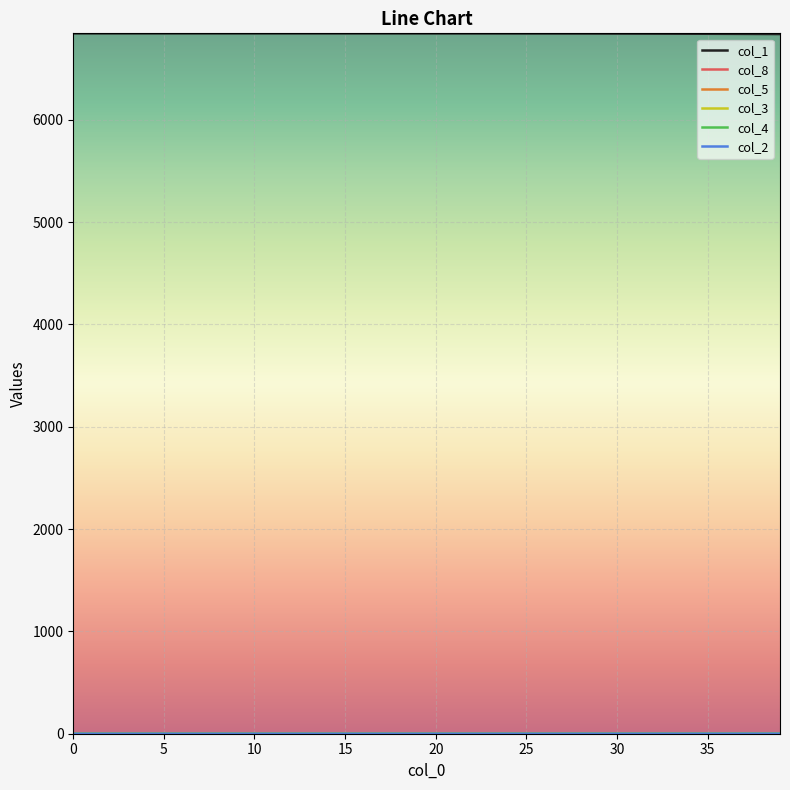

Which series has the largest total across all categories?

col_1